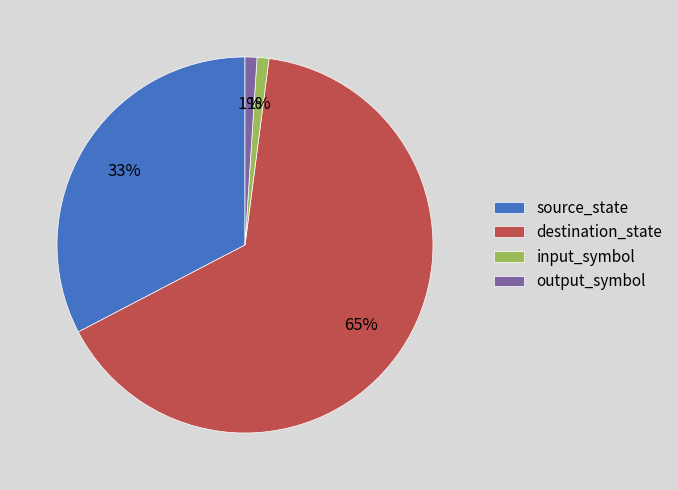

How many segments does this pie chart have?

4